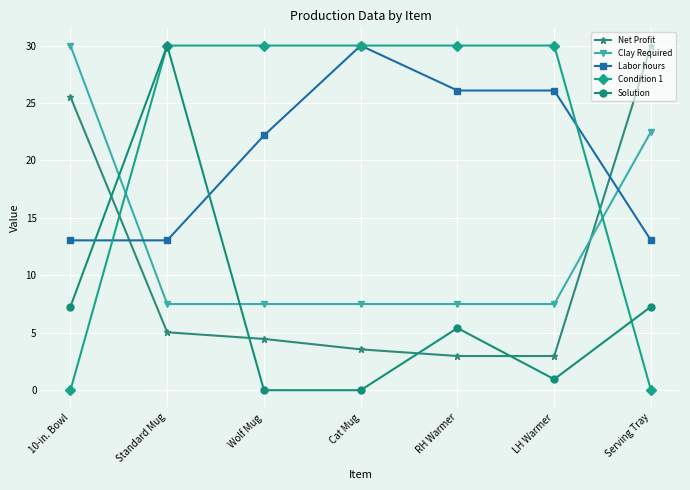

At which label does Net Profit first exceed 4?

10-in. Bowl